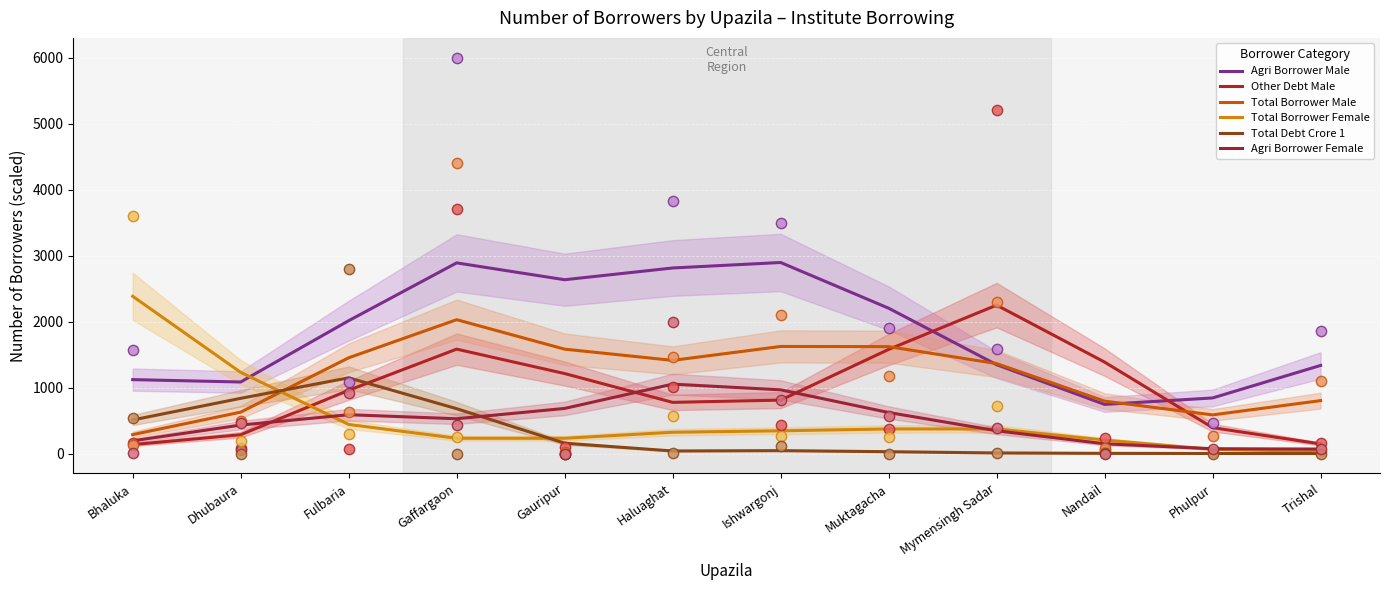

Which series reaches the maximum Y coordinate?

Agri Borrower Male